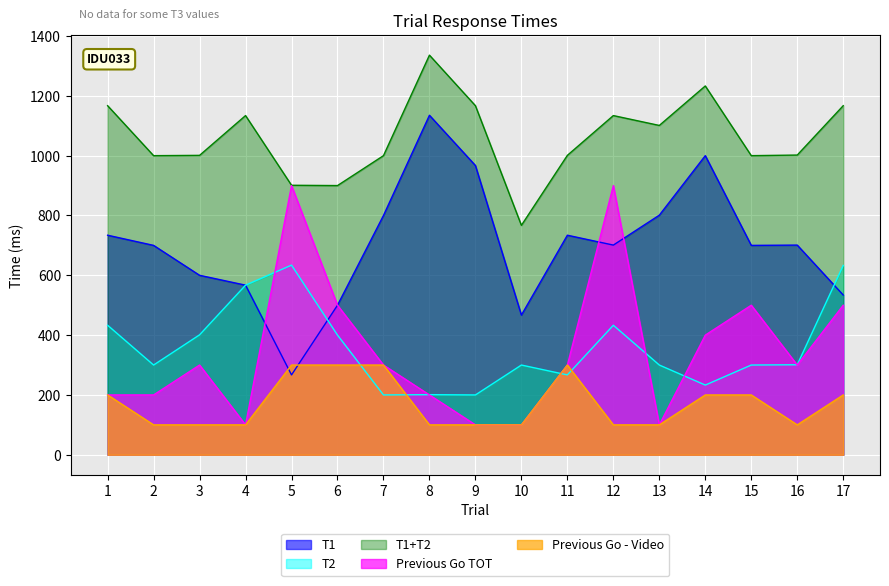

What is the sum of all Previous Go TOT values?

5900